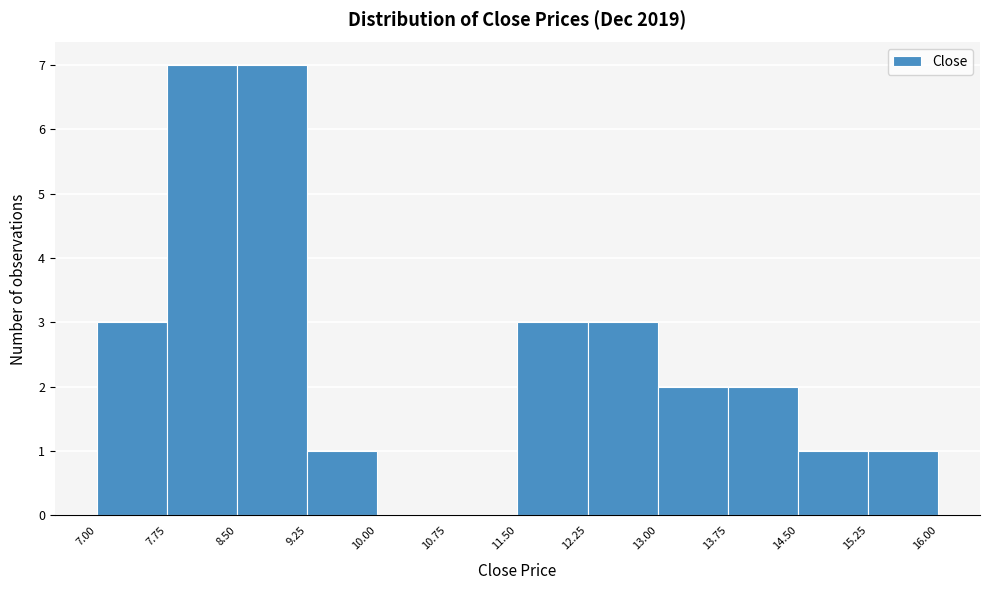

How tall is the bar that spans 8.50 to 9.25 on the x-axis? The values are not printed on the chart, so give them approximately, as read against the axis.

7